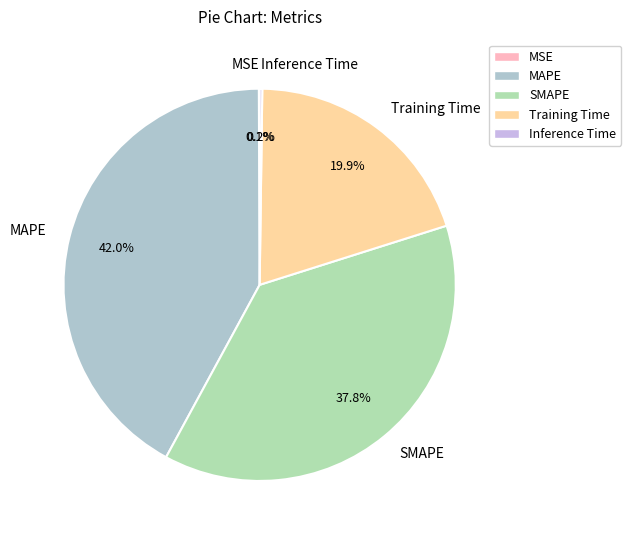

What percentage do MAPE and SMAPE together represent?

79.8%